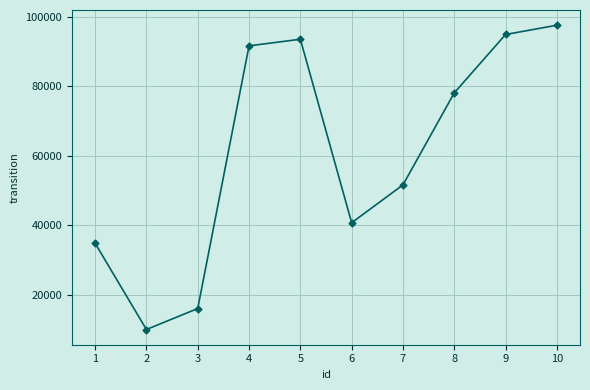

The value at 4 is 91660. True or false?

True